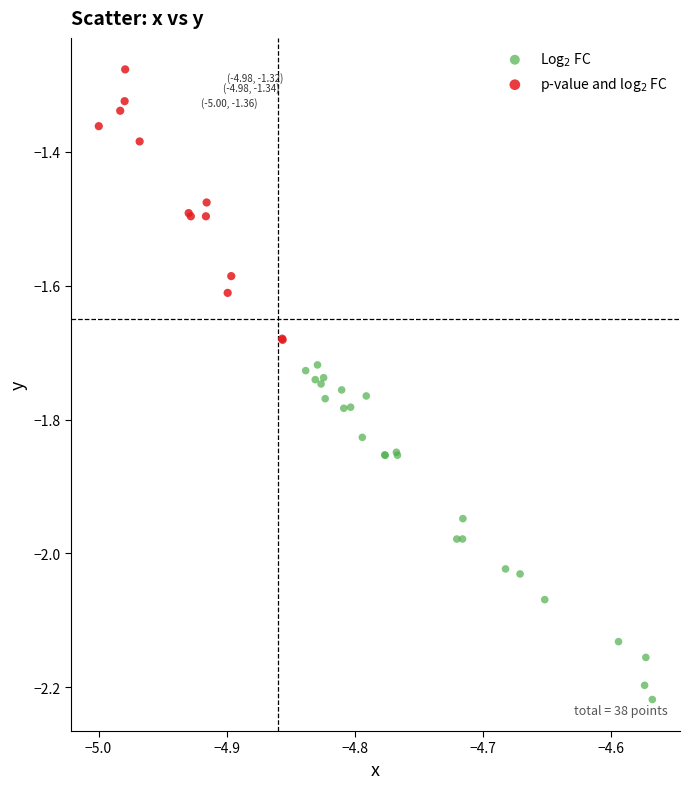

Which series contains the highest Y value?

p-value and log$_2$ FC